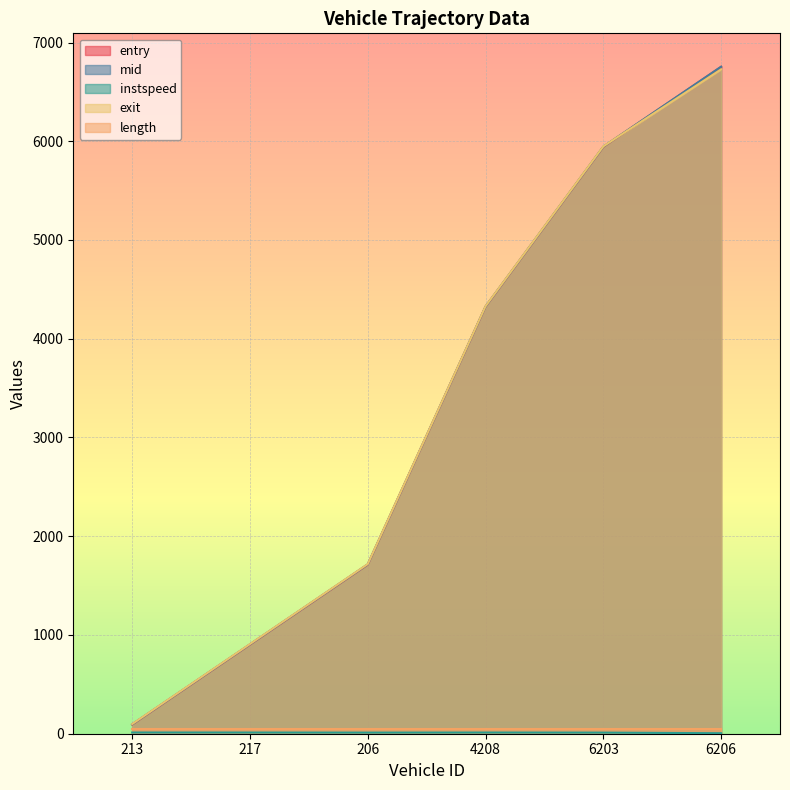

What is the spread (max minus min) of values at 4208?

4317.0